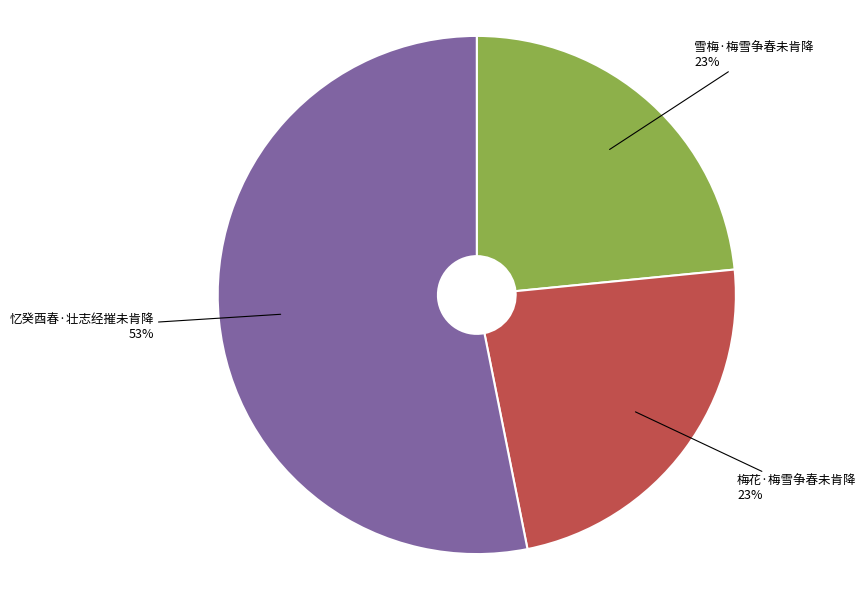

Is there any slice that represents more than half of the pie?

Yes